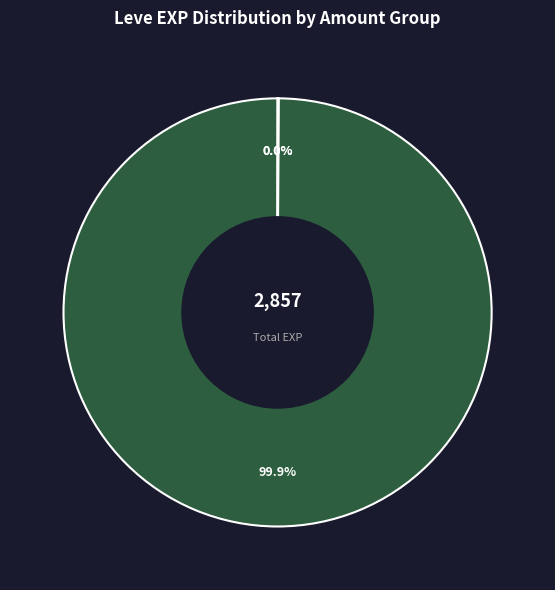

Is there a majority slice in this chart?

Yes